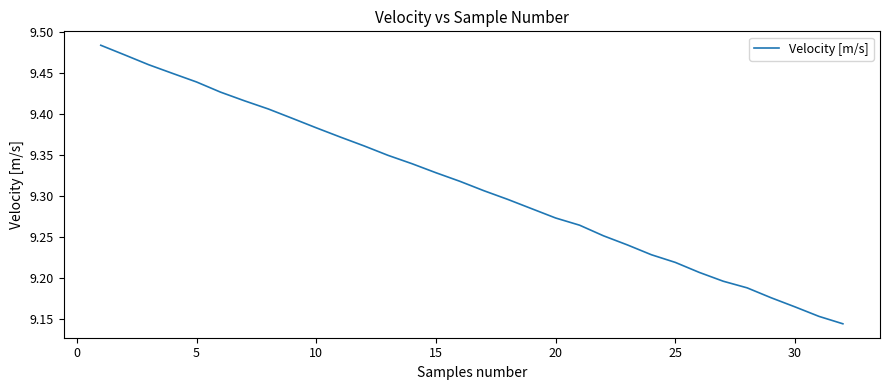

What is the difference between the maximum and minimum values?

0.3